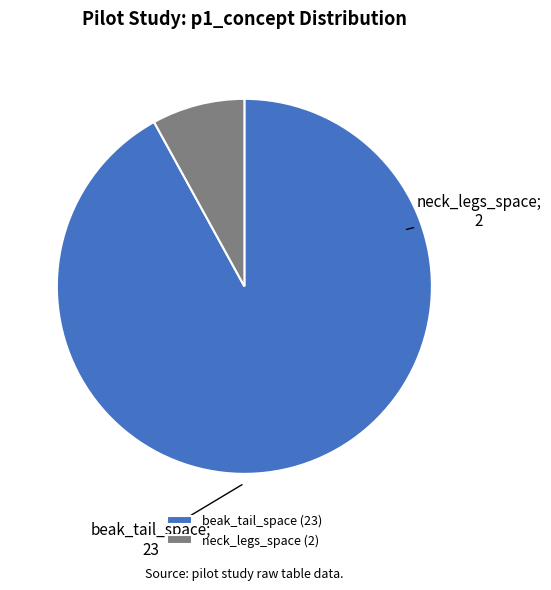

Is it true that beak_tail_space (23) is 92% of the pie?

True